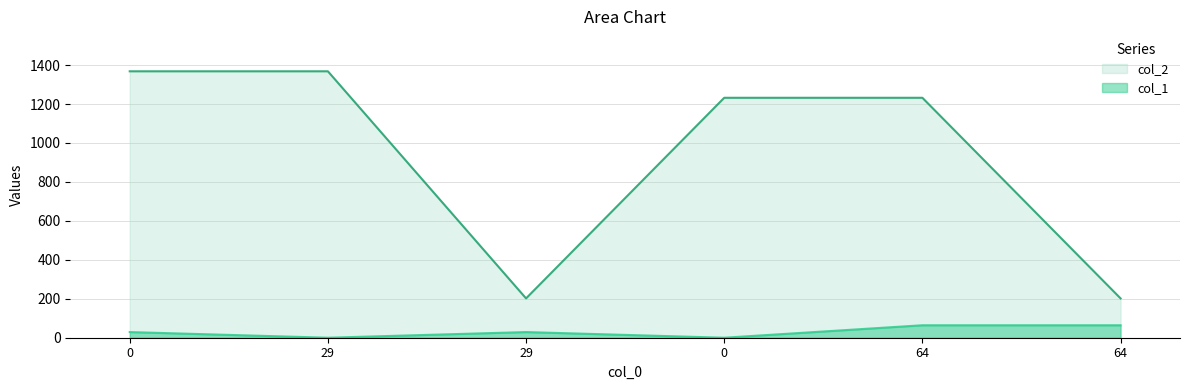

Rank the categories by col_2 value from highest to lowest.

0, 29, 0, 64, 29, 64